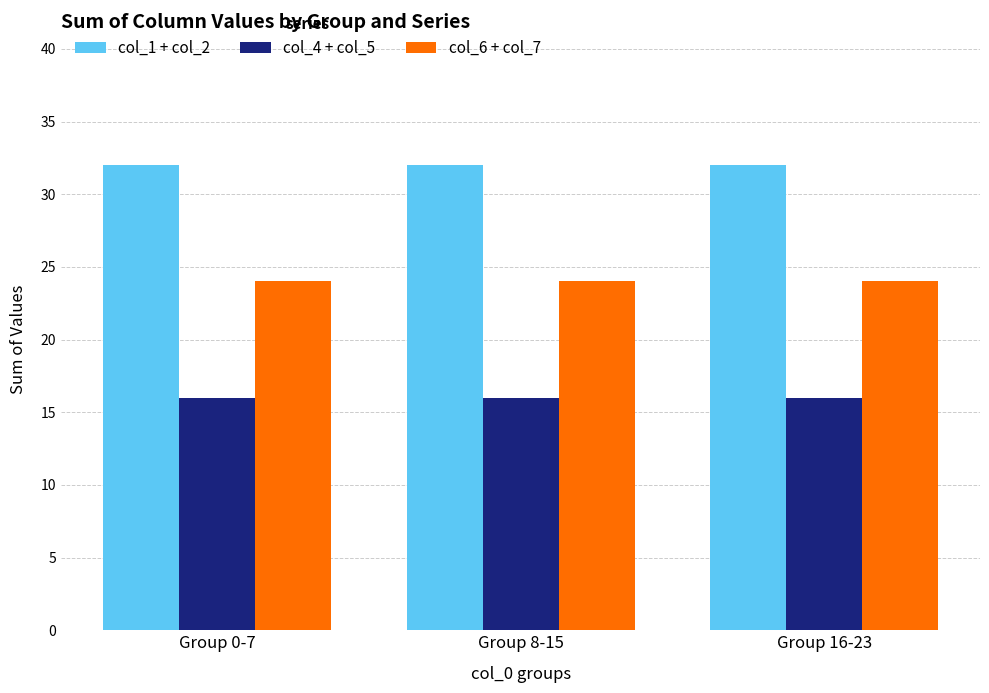

What is the maximum value shown in the chart?

32